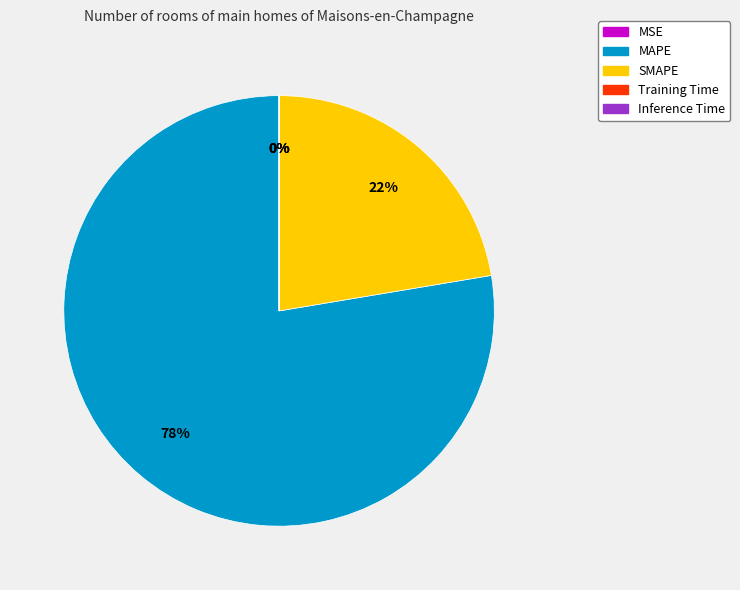

True or false: SMAPE accounts for 22% of the total.

True